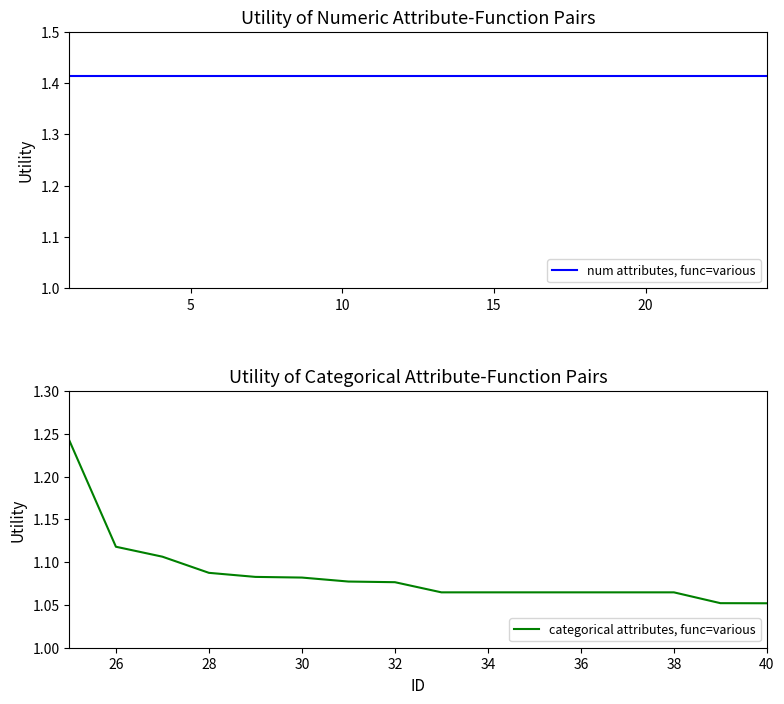

The value at 3 is 1.4. True or false?

True